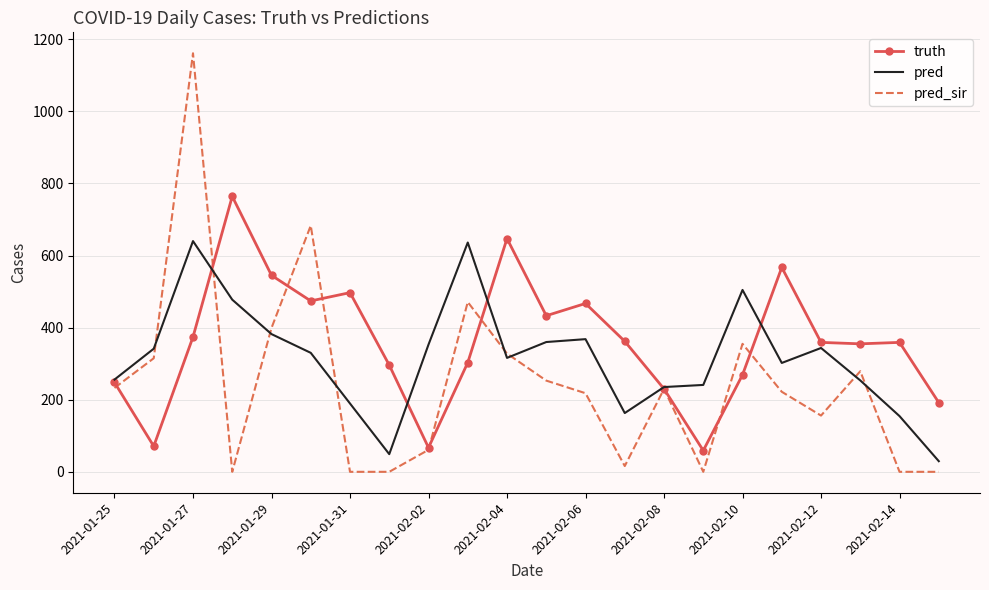

What is the maximum value for pred?

640.0